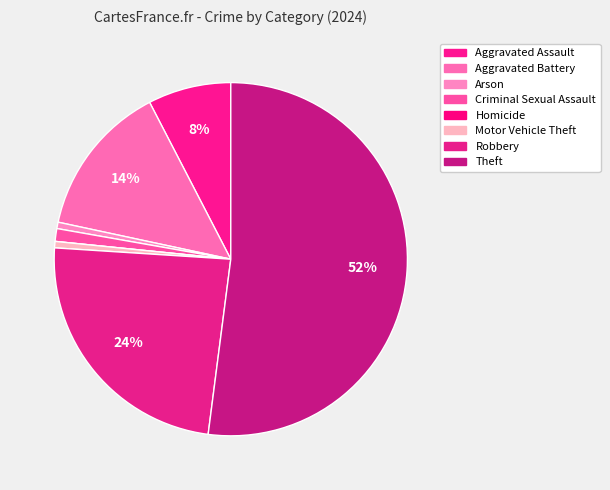

The Arson slice represents 1% of the pie. True or false?

True